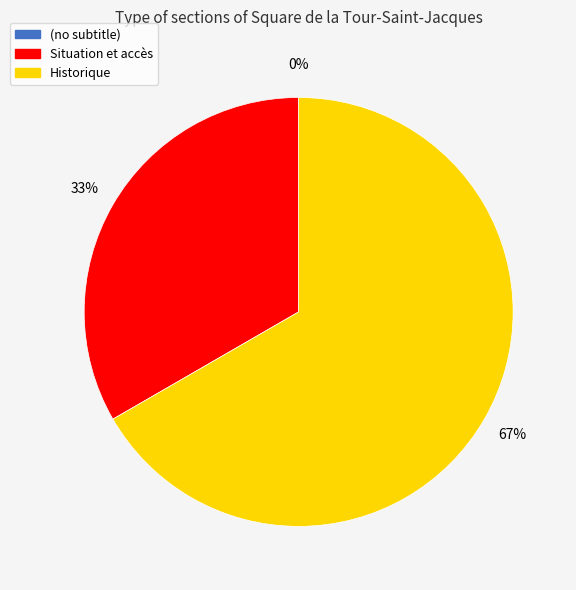

To the nearest percent, what percentage of the pie is Historique?

67%